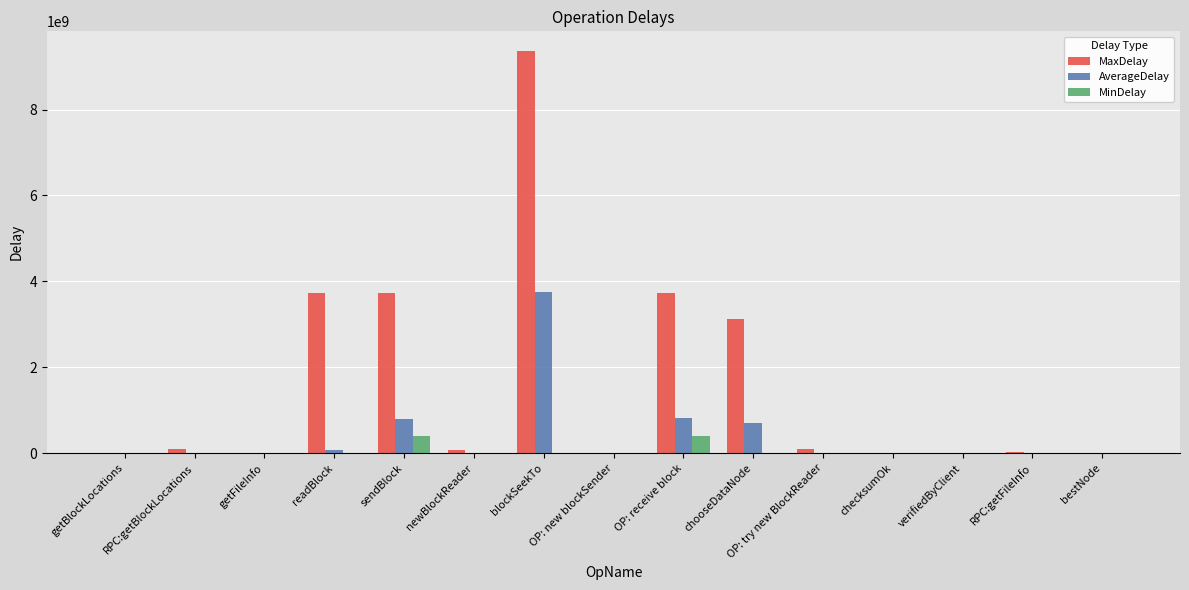

What value does the MinDelay series have at OP: receive block?

404991846.0